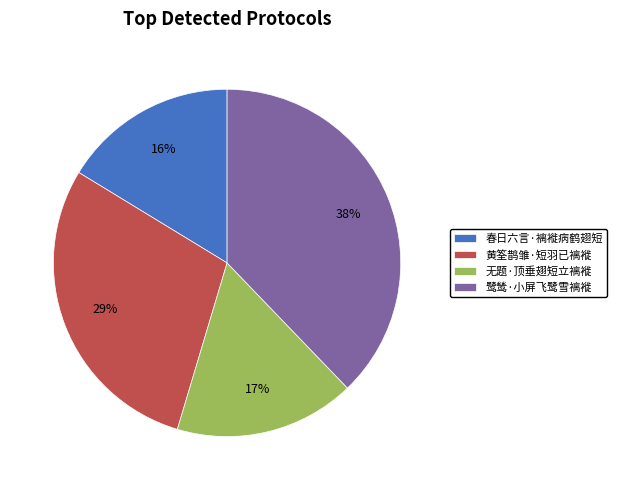

To the nearest percent, what percentage of the pie is 鹭鸶·小屏飞鹭雪褵褷?

38%